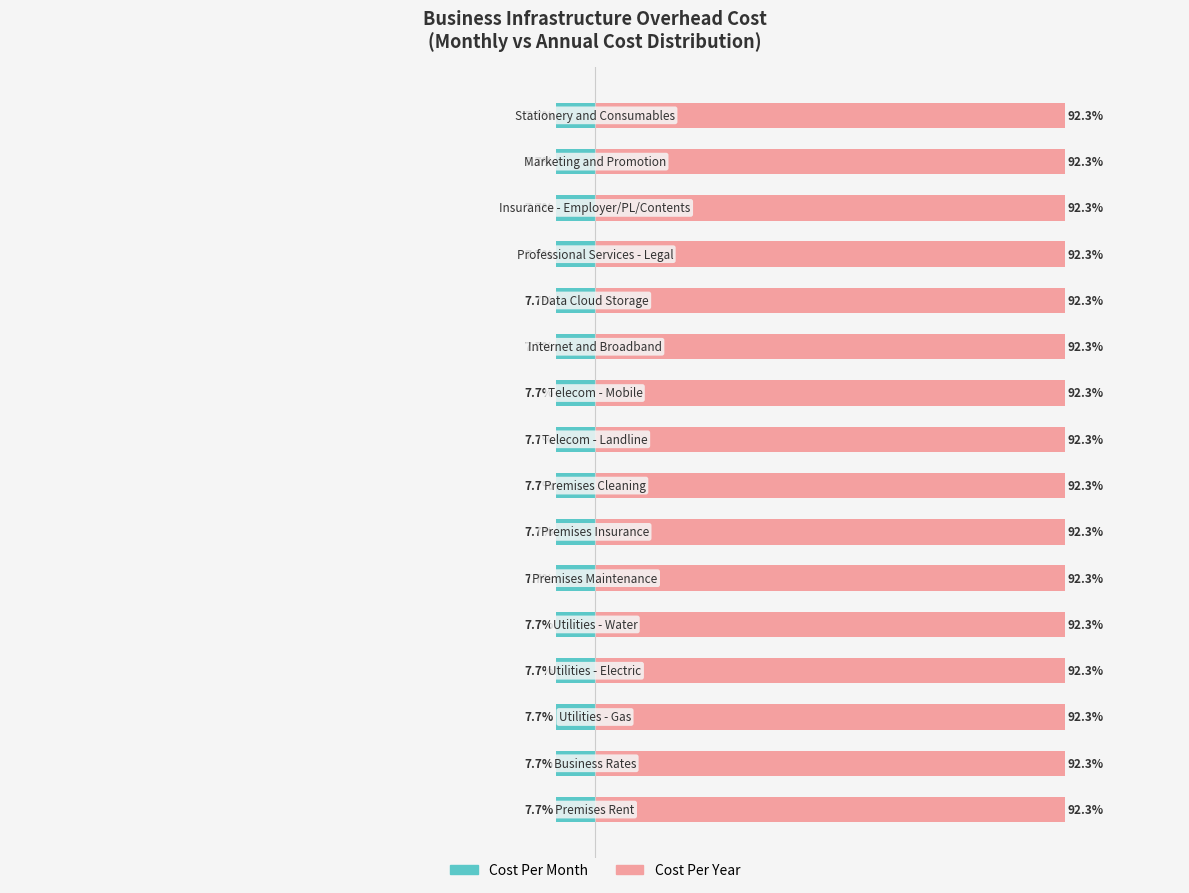

Which series has the widest spread of values?

Cost Per Month